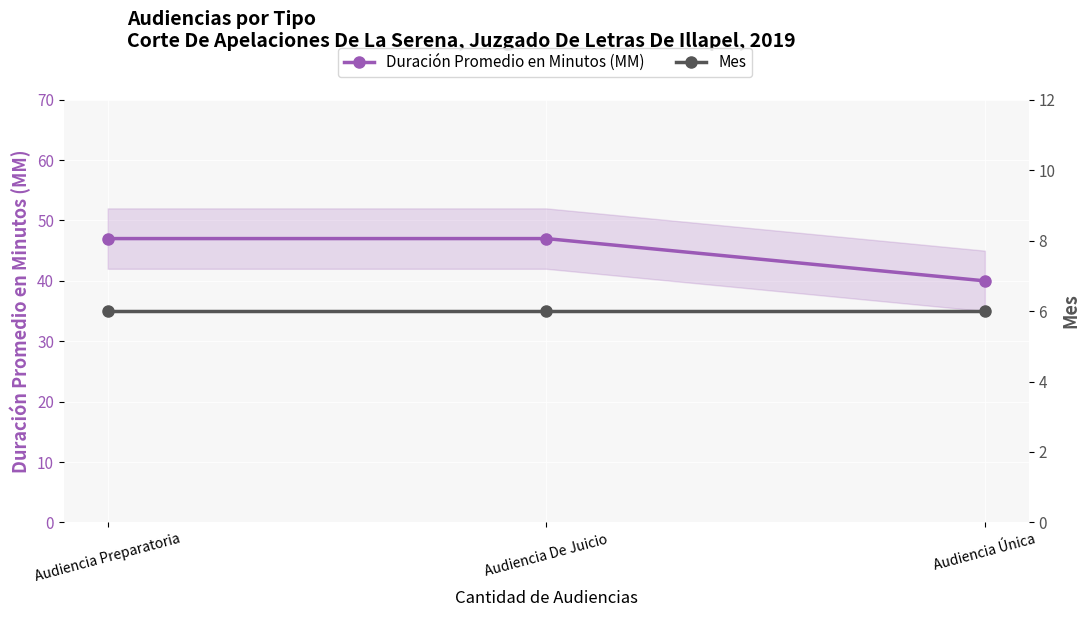

List the series in order of their peak value, lowest first.

Mes, Duración Promedio en Minutos (MM)